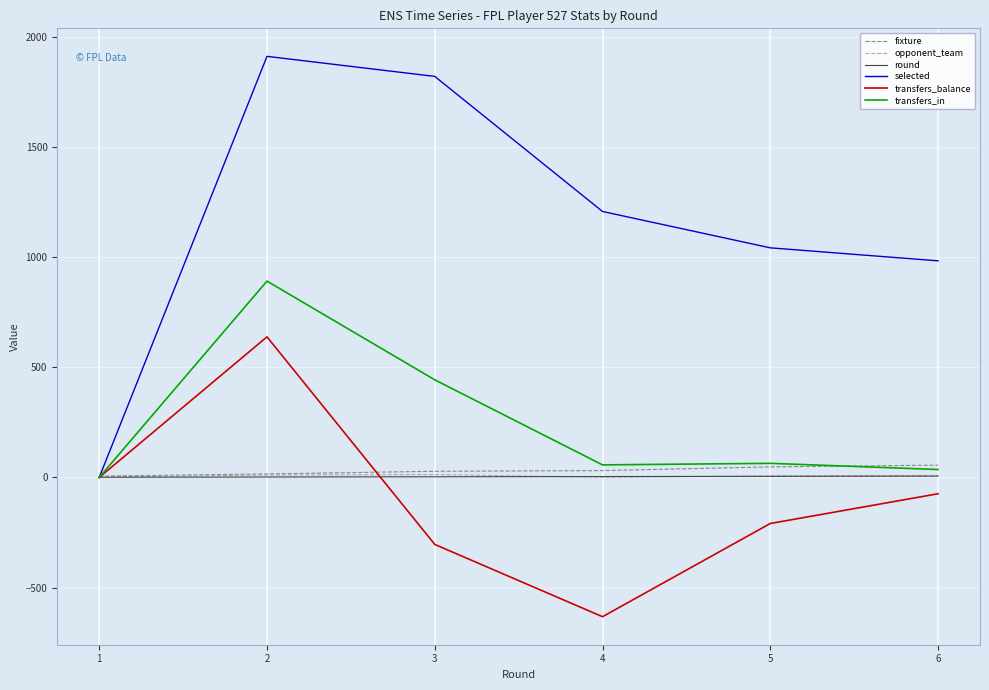

The value of selected at 1 is 683. True or false?

False